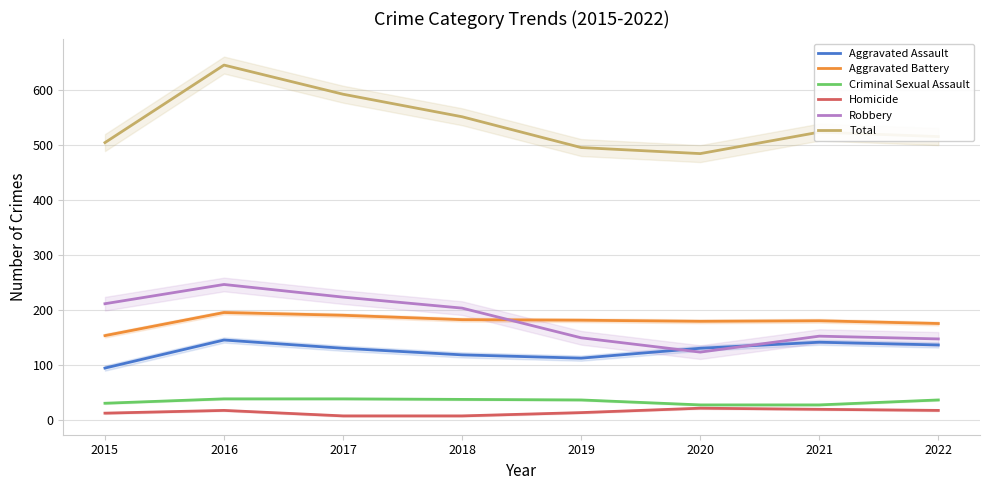

At how many categories does at least one series exceed 99?

8